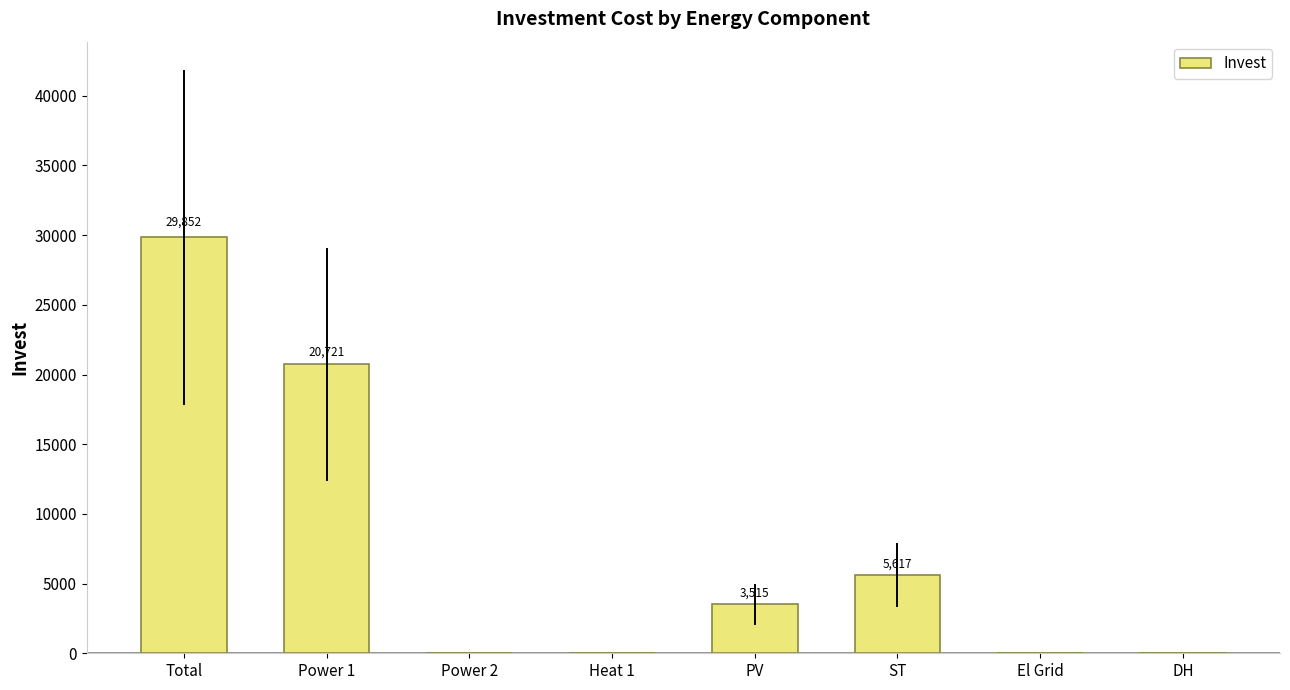

The value at Total is 40700.2. True or false?

False